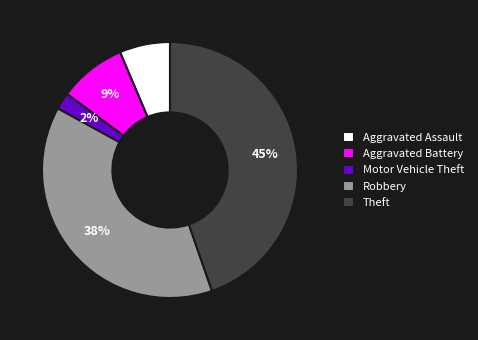

Is Theft the majority of the pie?

No